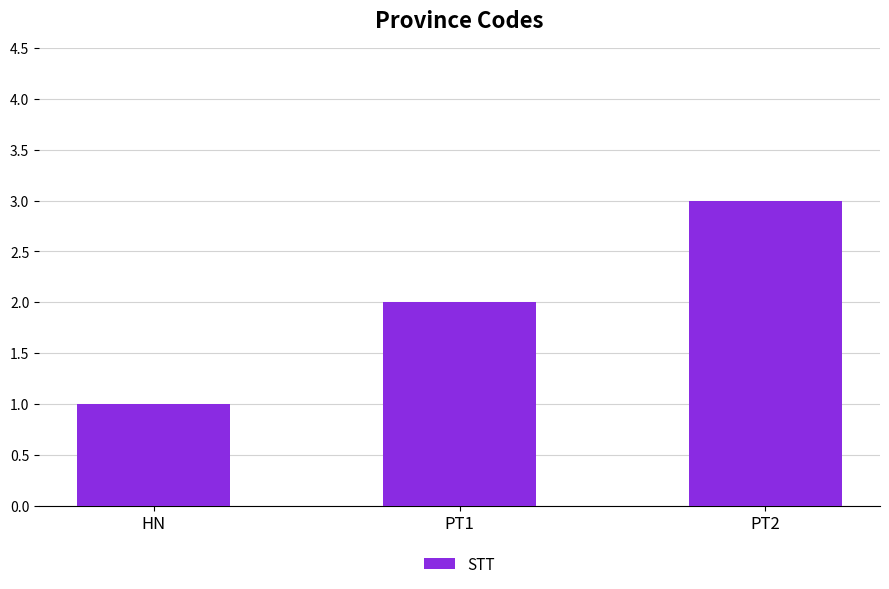

What is the approximate value at PT1?

2